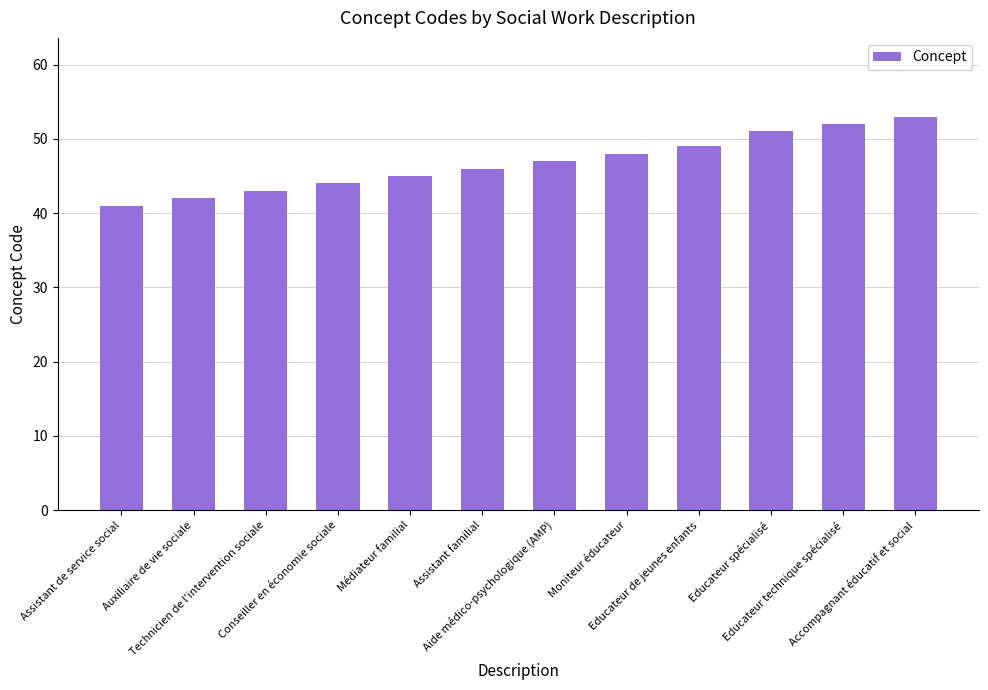

Which label corresponds to the smallest value in the chart?

Assistant de service social